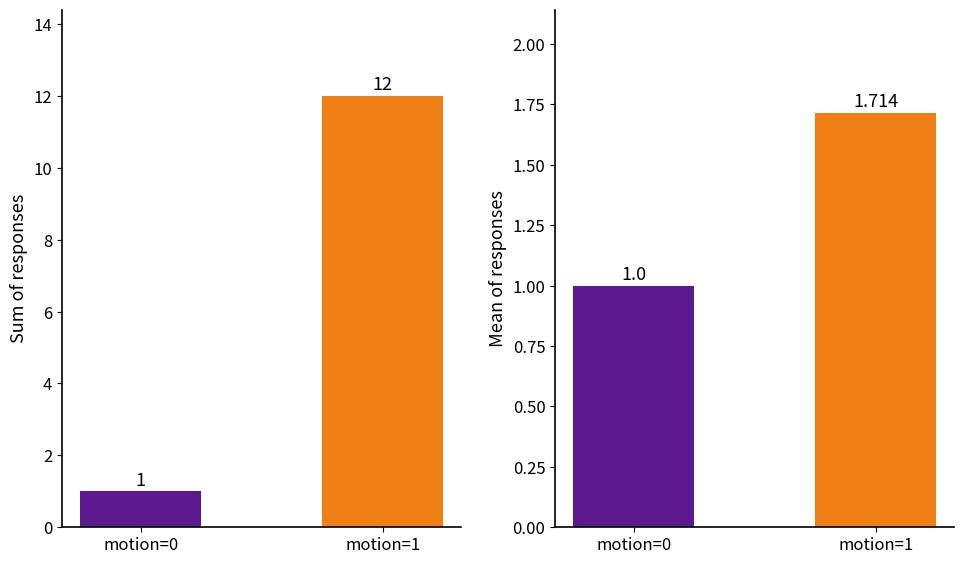

Is it true that the value at motion=1 is 0.6?

False